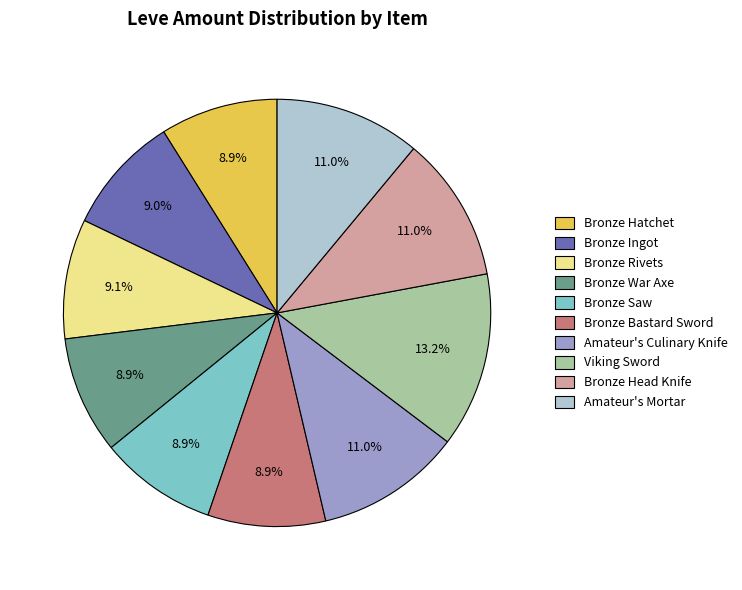

The Viking Sword slice represents 27% of the pie. True or false?

False